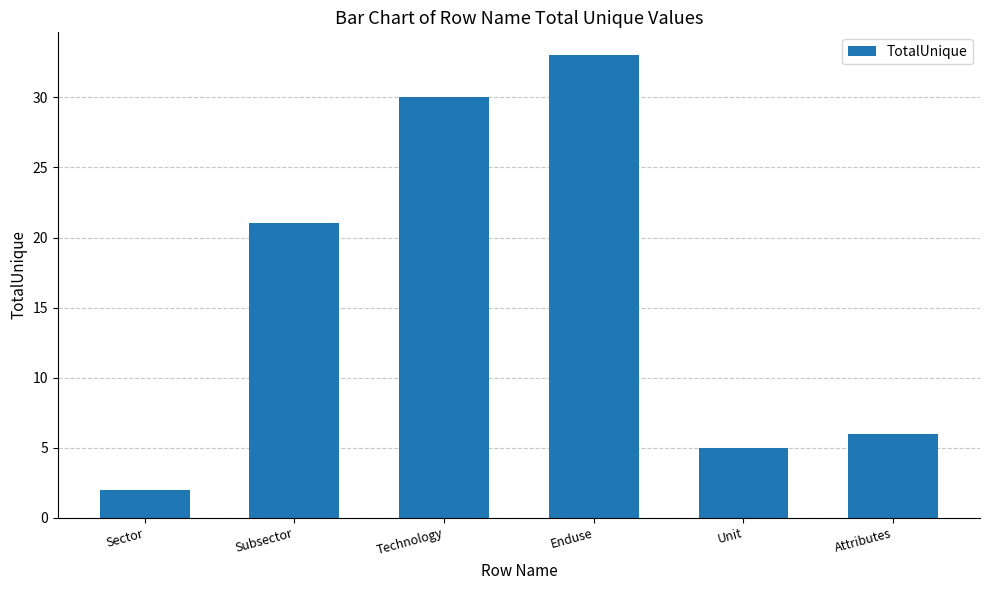

How many bars are there in total?

6